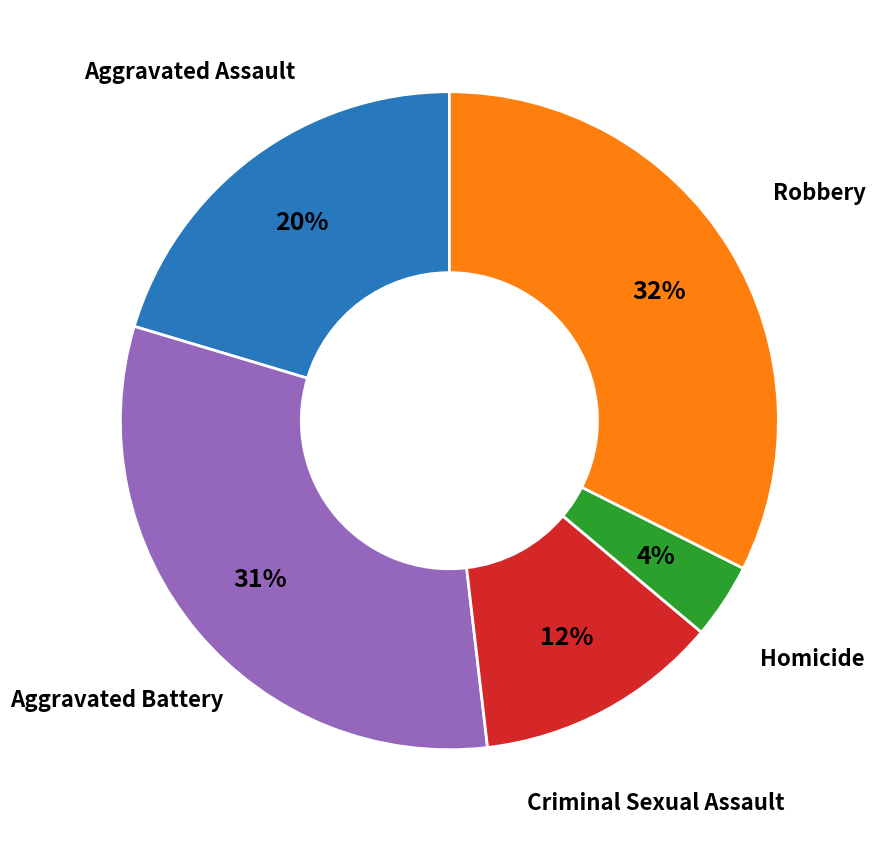

What is the largest slice in the pie chart?

Robbery